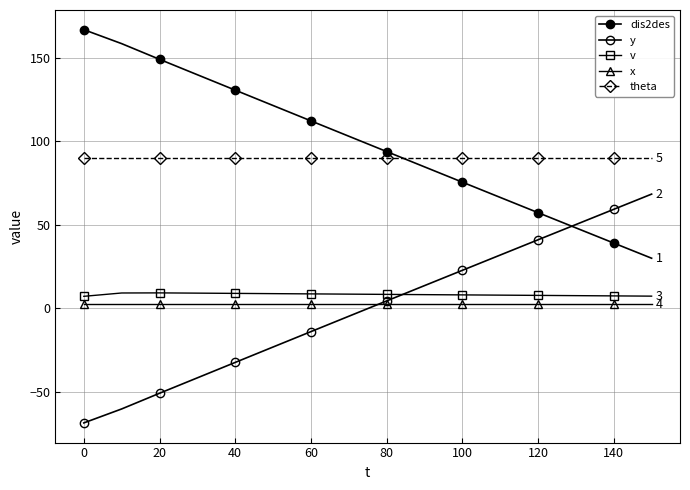

At which category is the sum across all series the highest?

20